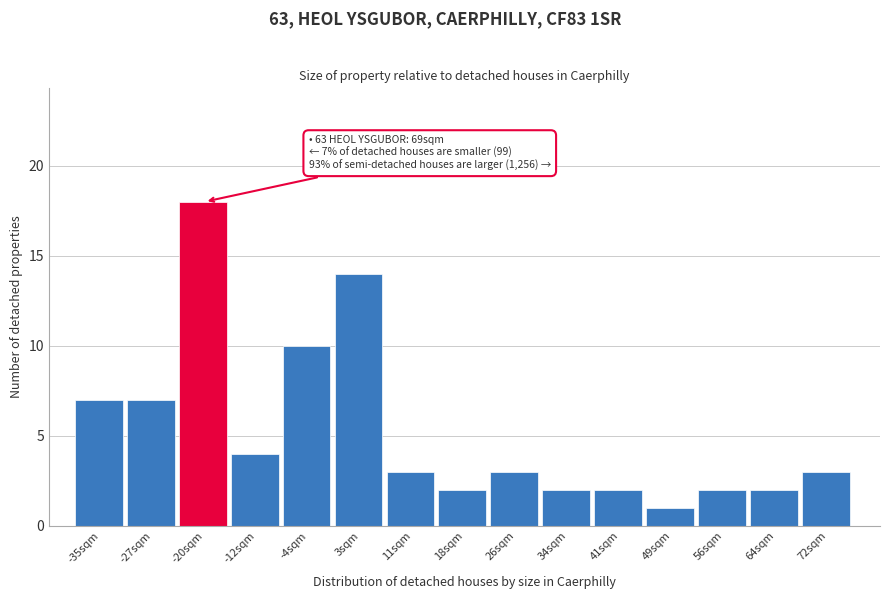

Reading right to left, list all the values displayed in this chart.

3	2	2	1	2	2	3	2	3	14	10	4	18	7	7